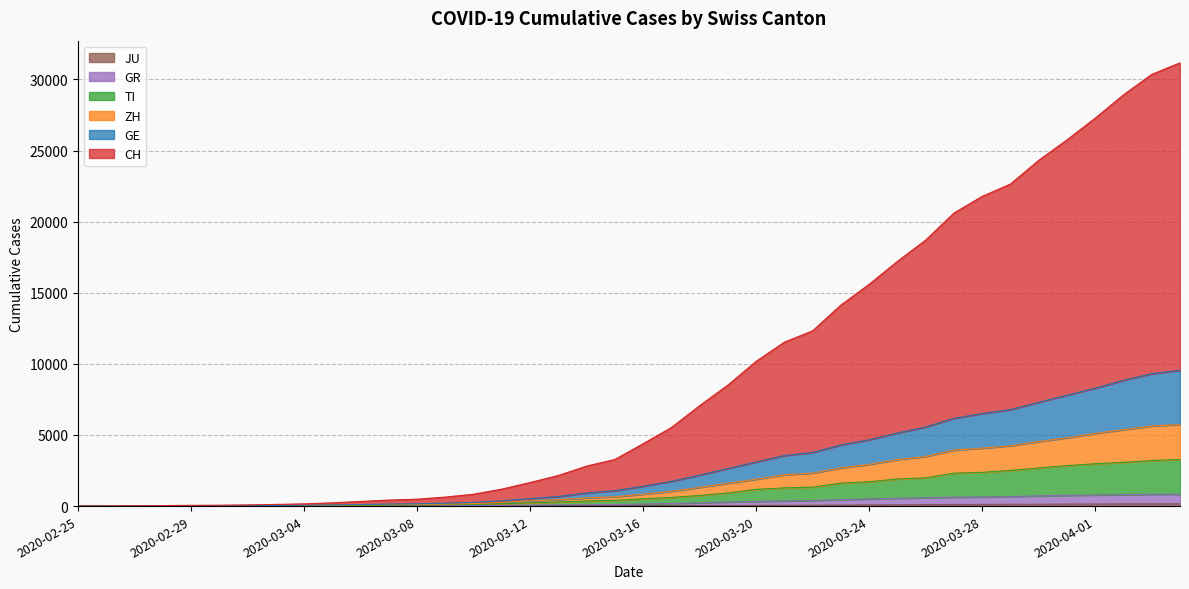

At how many categories does at least one series exceed 27362?

3